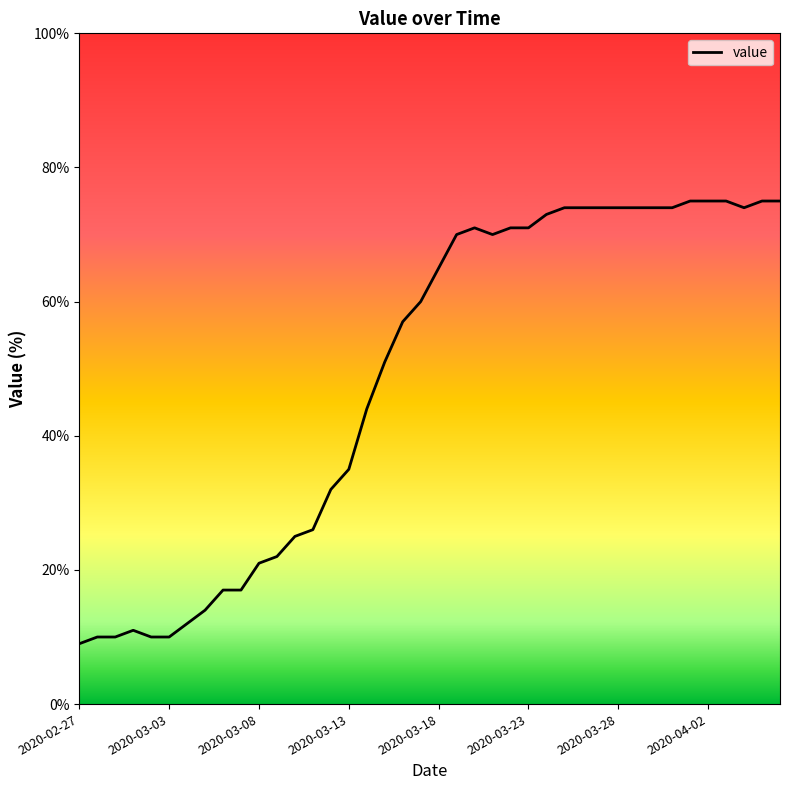

Reading right to left, extract all data points from this chart.

75	75	74	75	75	75	74	74	74	74	74	74	74	73	71	71	70	71	70	65	60	57	51	44	35	32	26	25	22	21	17	17	14	12	10	10	11	10	10	9